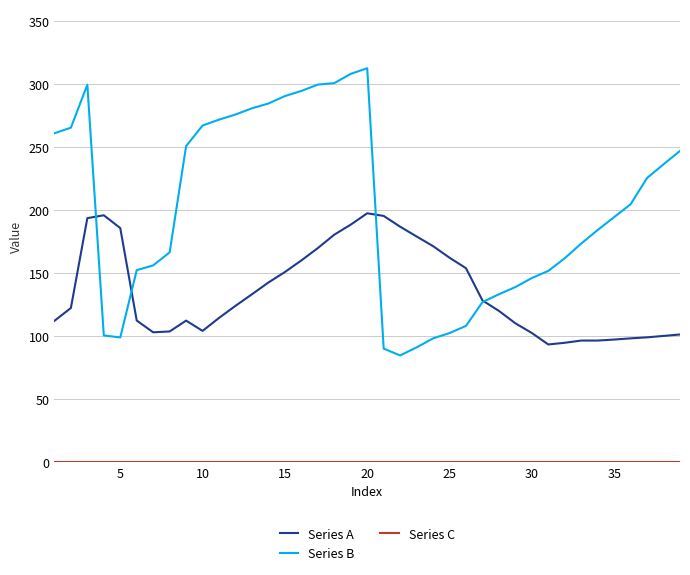

What is the greatest value displayed?

312.8